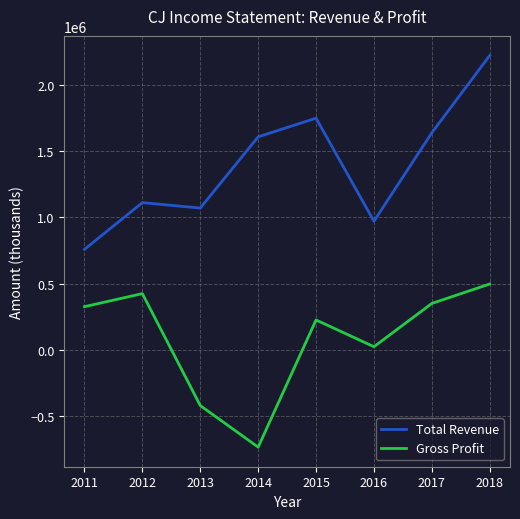

What is the total value across all series at 2012?

1536200